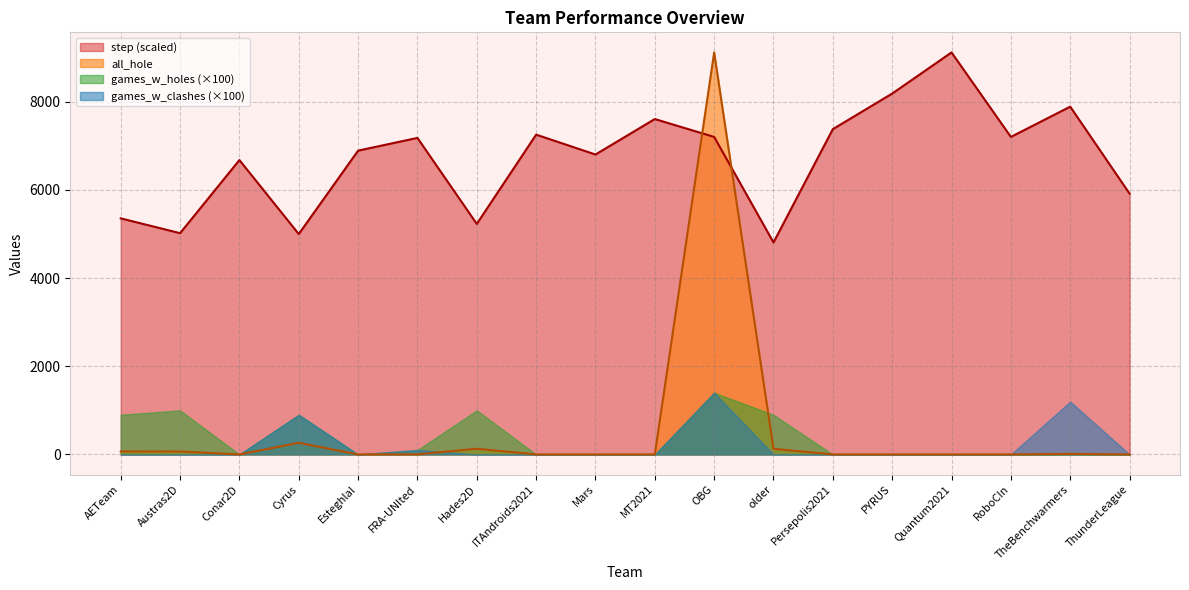

How many interior local valleys does the all_hole series have?

2